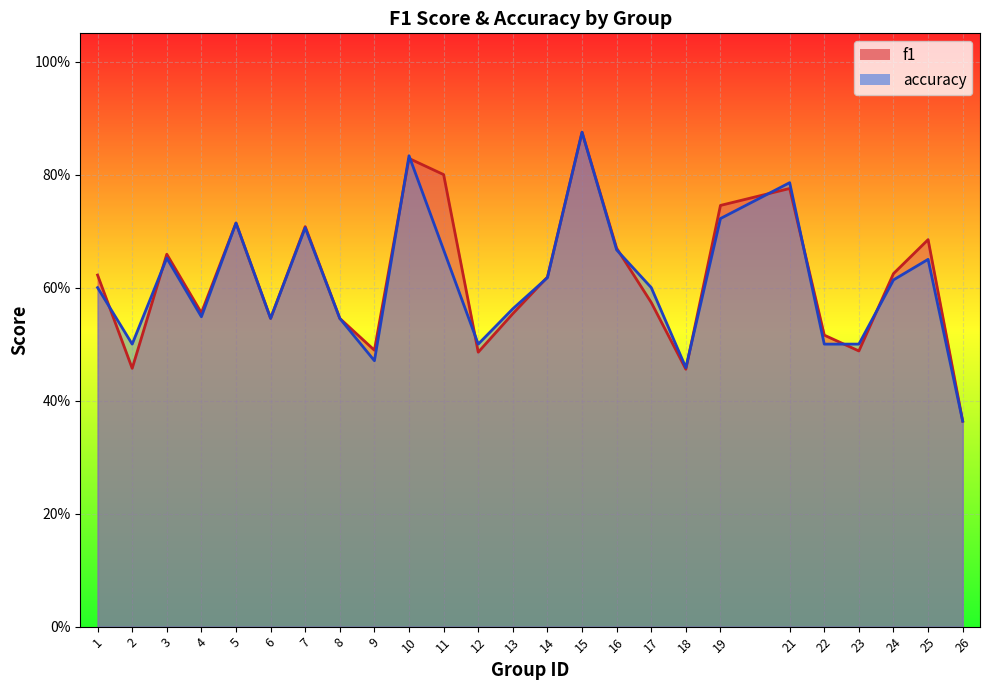

List the series in order of their overall mean, highest first.

f1, accuracy